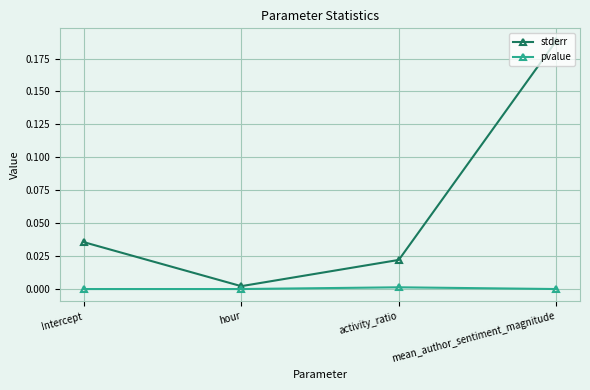

How many categories are shown in the chart?

4